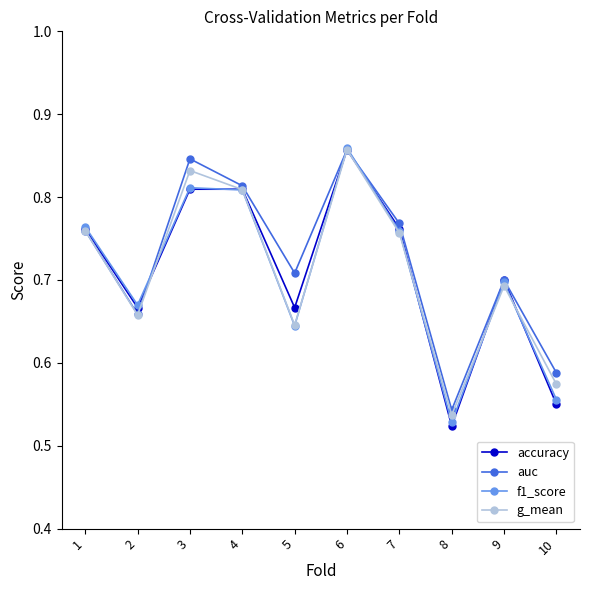

In g_mean, how many points are lower than both neighbors (excluding endpoints)?

3